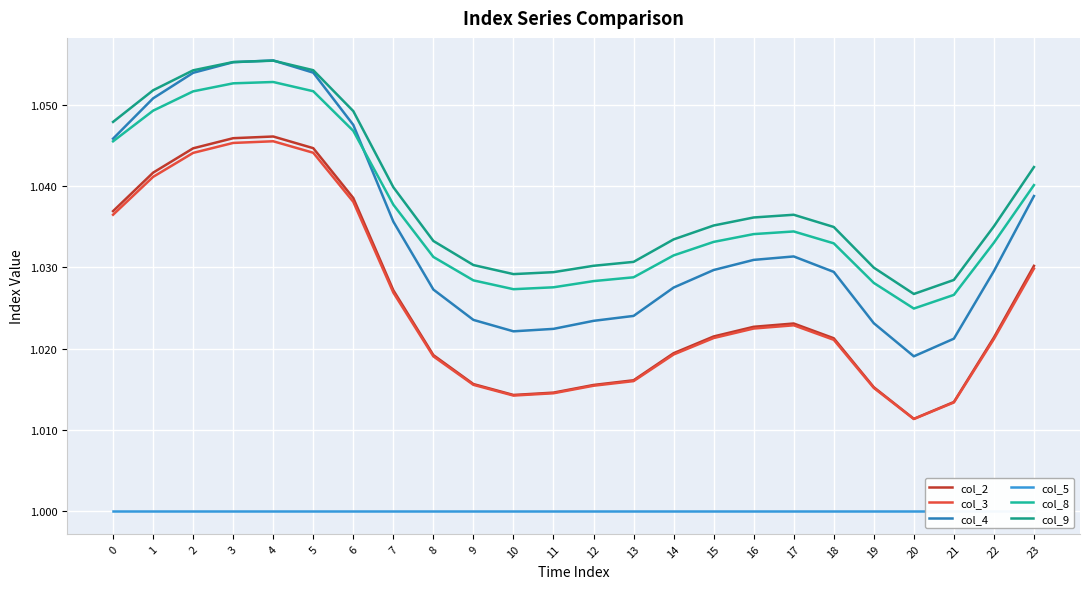

True or false: col_4 has more than 2 points higher than both neighbors.

False